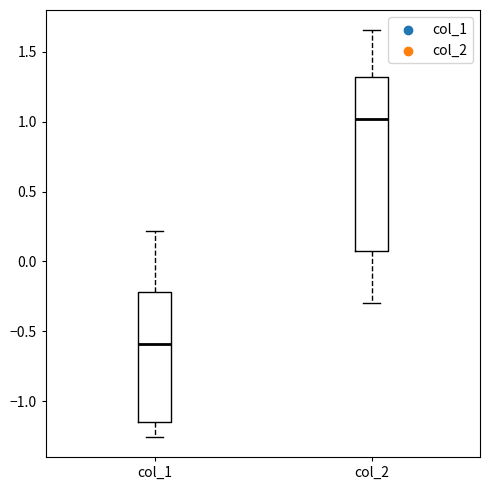

Which box's median line is the lowest?

col_1